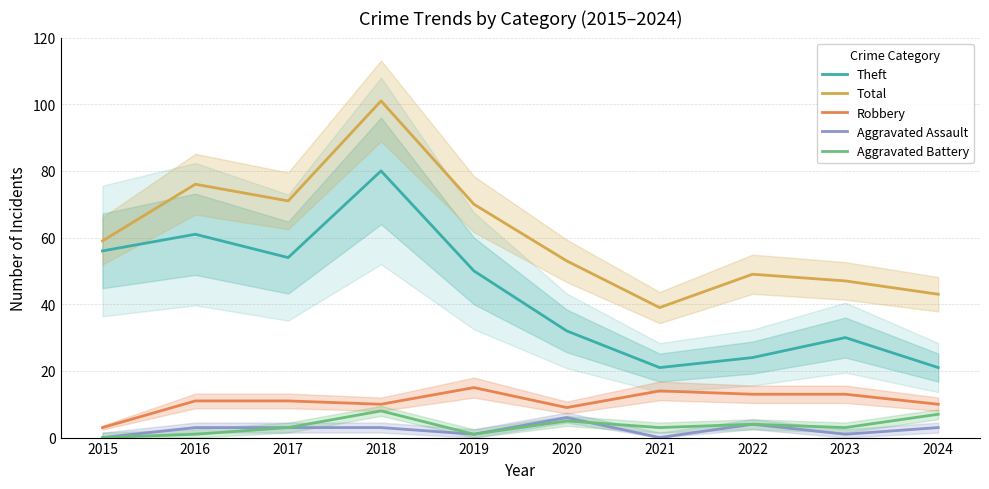

True or false: Robbery and Total cross at least once.

False